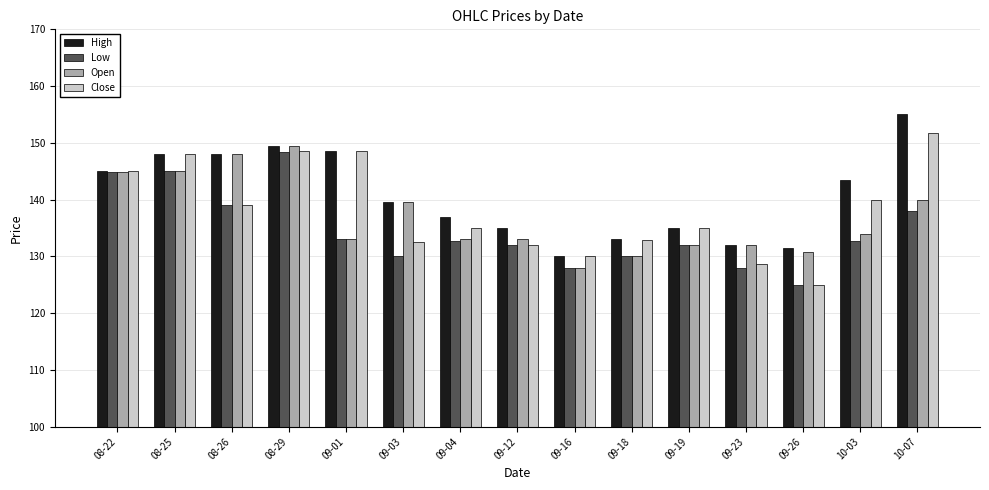

The Close series shows 132.6 at 09-03. True or false?

True